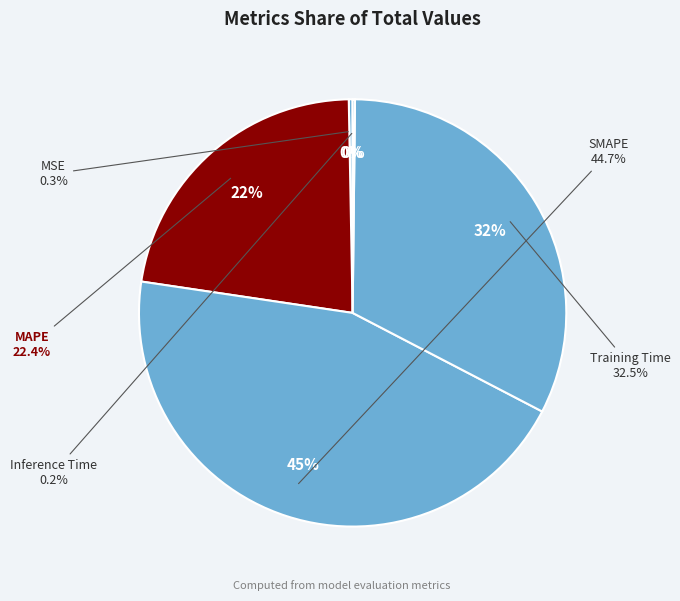

To the nearest percent, what is the average slice percentage?

20%